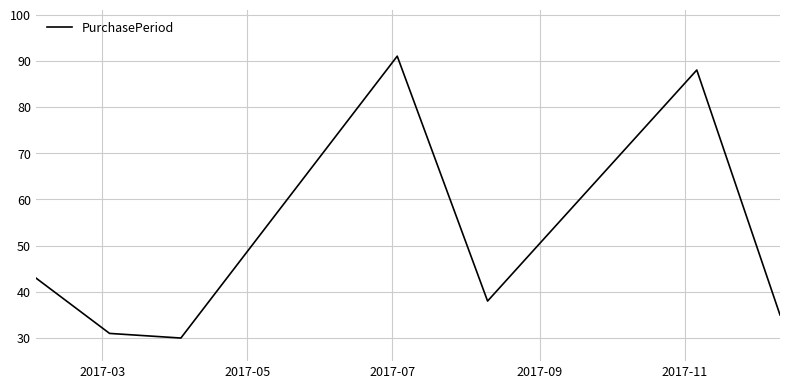

What is the difference between the second highest and minimum values?

58